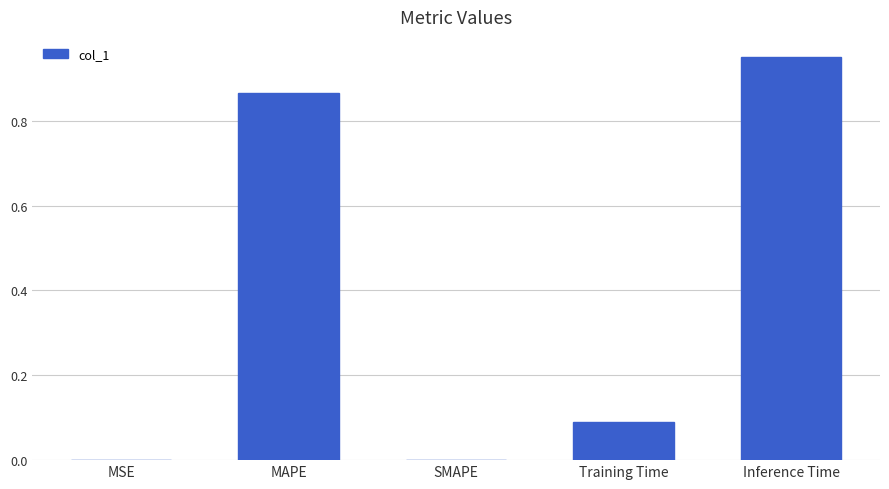

The chart shows a value of -0.4 at SMAPE. True or false?

False